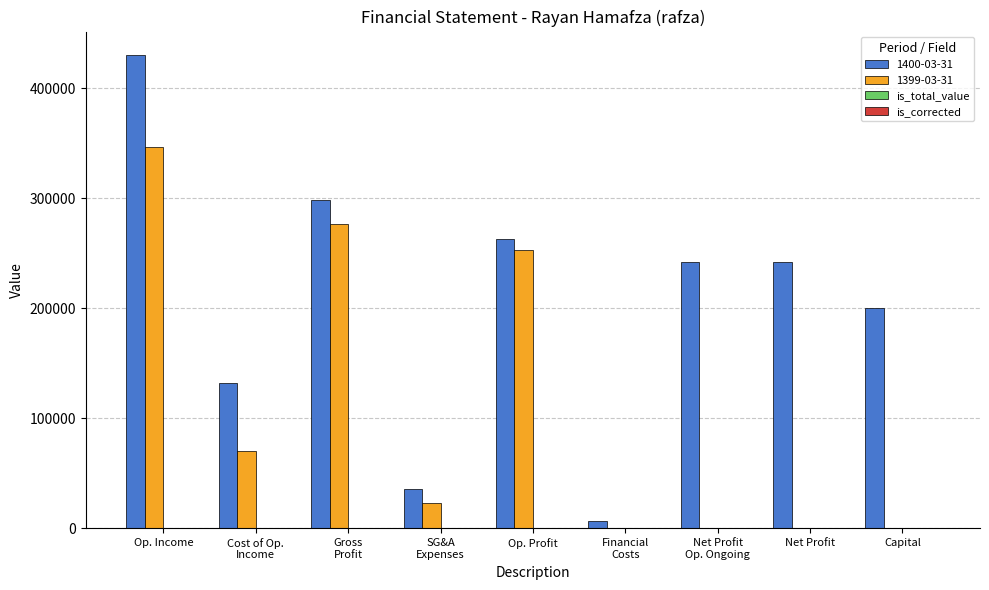

Is it true that 1399-03-31 equals 0 at Net Profit?

True